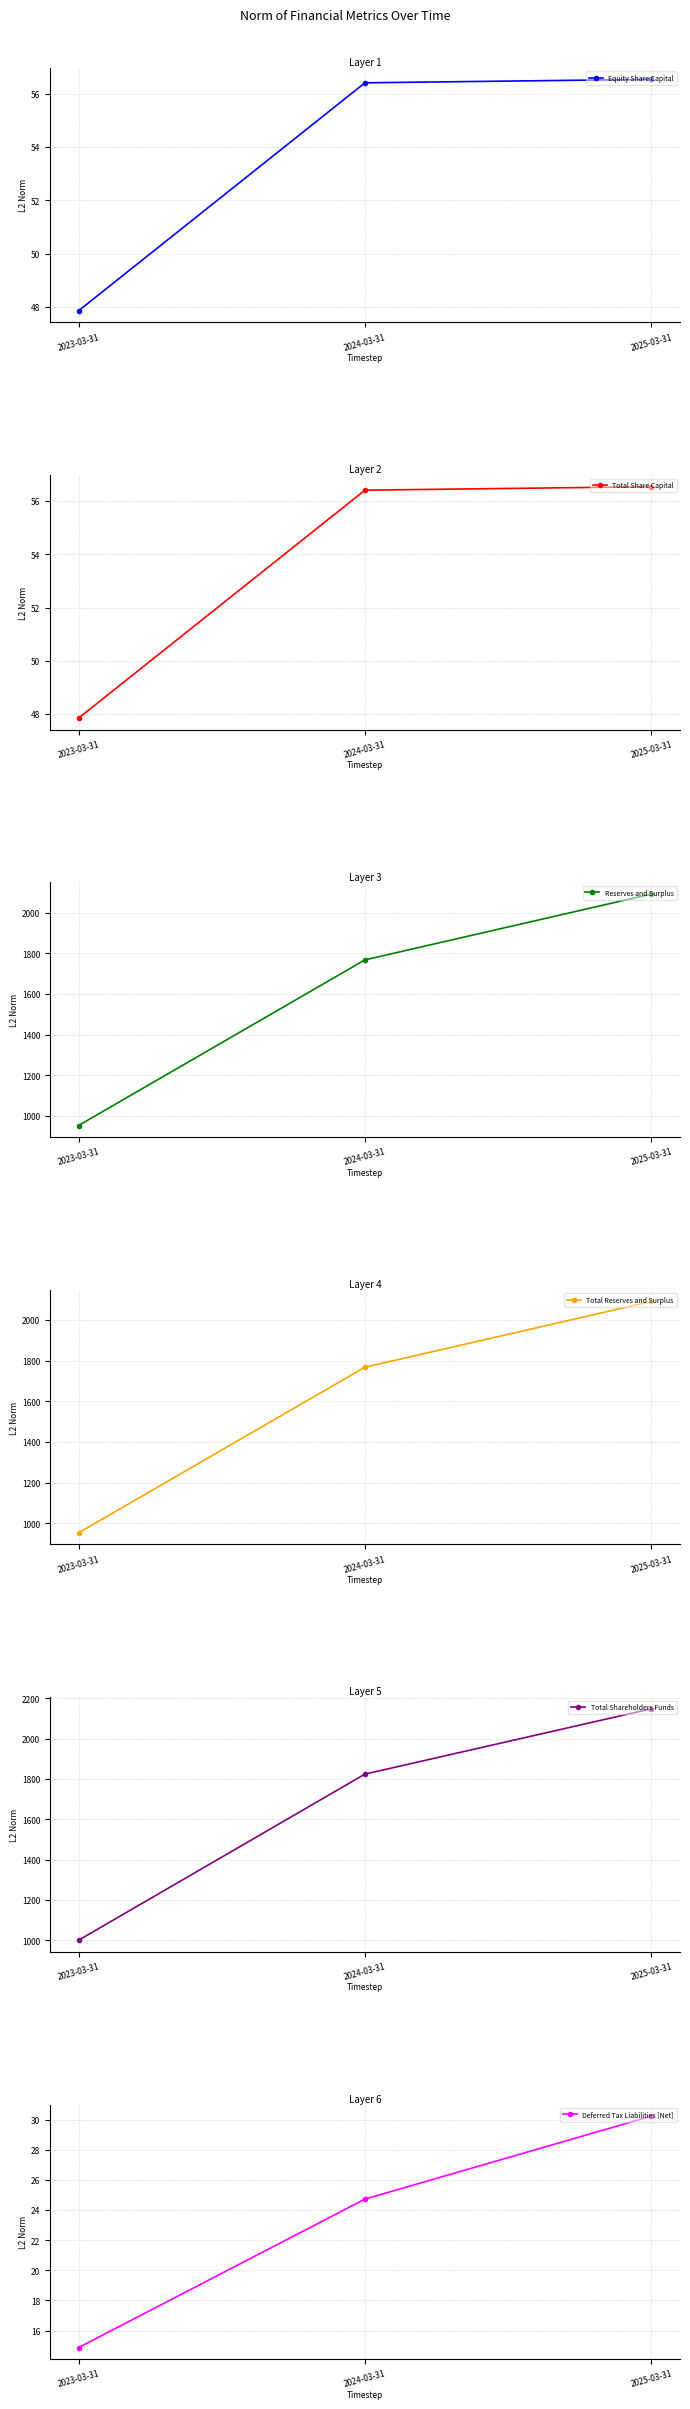

The value of Equity Share Capital at 2023-03-31 is 85.1. True or false?

False